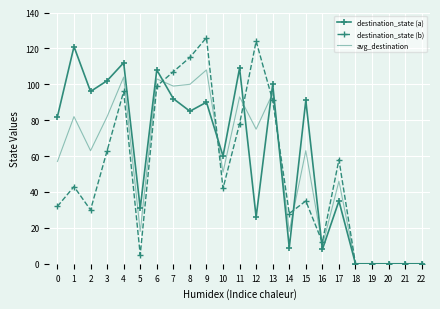

At which category does avg_destination reach its first local valley?

2